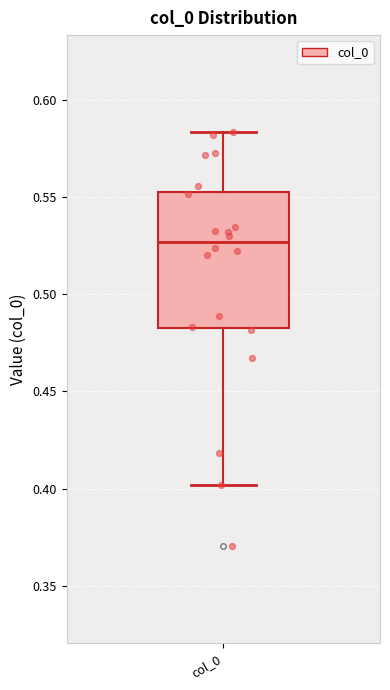

Read this box plot against the y-axis: the position of the median line, the range covered by the box, and the ends of both whiskers. The values are not printed on the chart, so give them approximately, as read against the axis.

median 0.525, box 0.485 to 0.555, whiskers 0.400 to 0.585